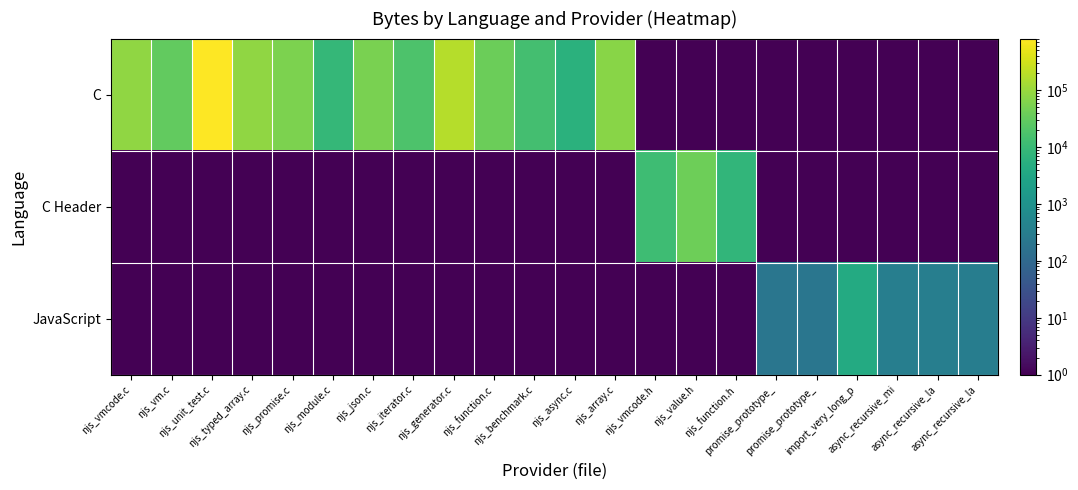

At how many categories does at least one series exceed 240332?

1